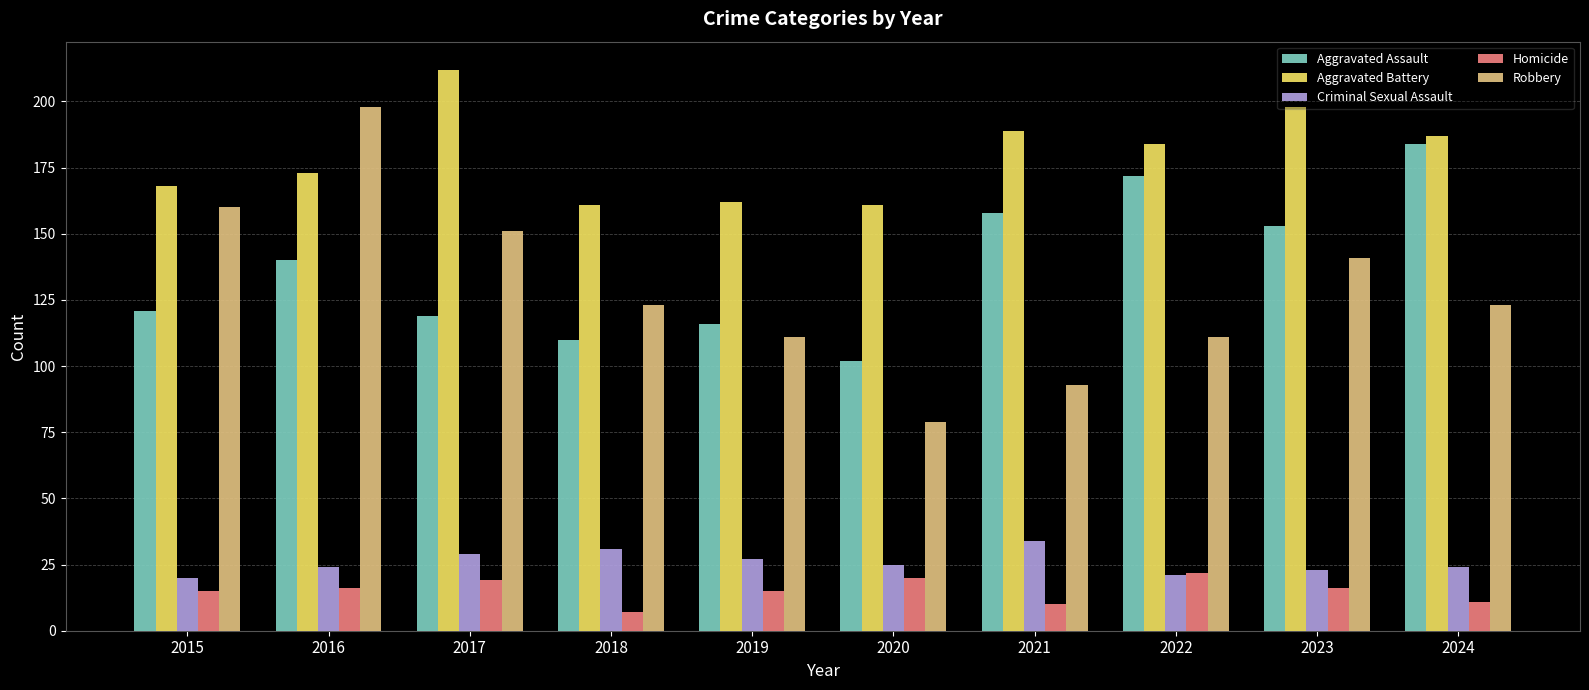

How many bars are there in total?

50